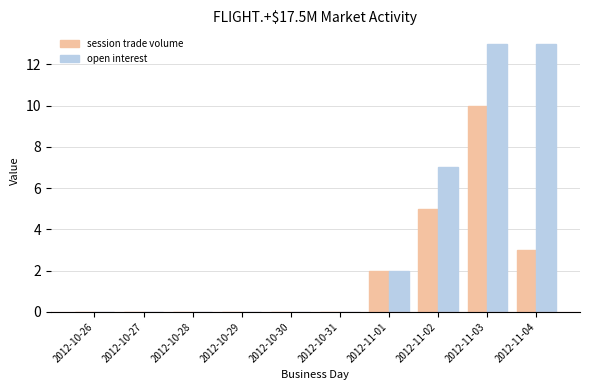

Reading left to right, extract all data points from this chart.

session trade volume: 2012-10-26=0	2012-10-27=0	2012-10-28=0	2012-10-29=0	2012-10-30=0	2012-10-31=0	2012-11-01=2	2012-11-02=5	2012-11-03=10	2012-11-04=3
open interest: 2012-10-26=0	2012-10-27=0	2012-10-28=0	2012-10-29=0	2012-10-30=0	2012-10-31=0	2012-11-01=2	2012-11-02=7	2012-11-03=13	2012-11-04=13